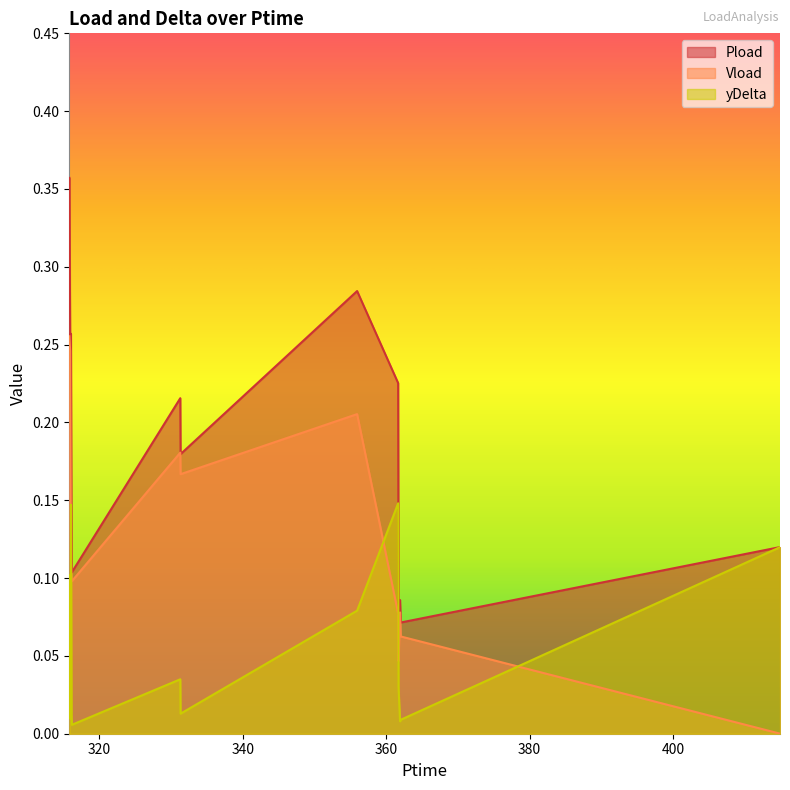

Is the value of Vload at 362.046 greater than the value of yDelta at 315.942?

Yes